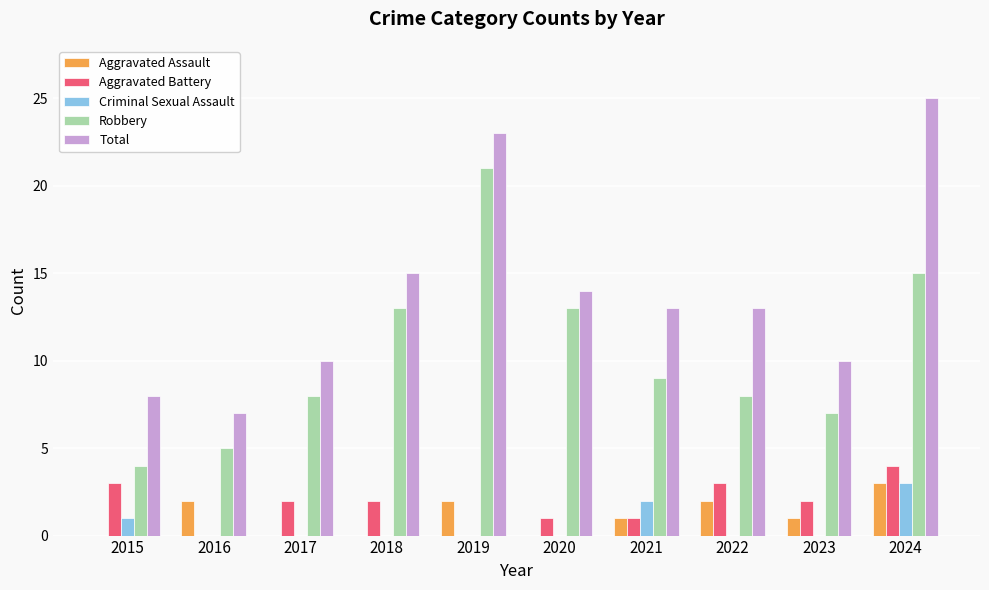

Which series has the largest total across all categories?

Total